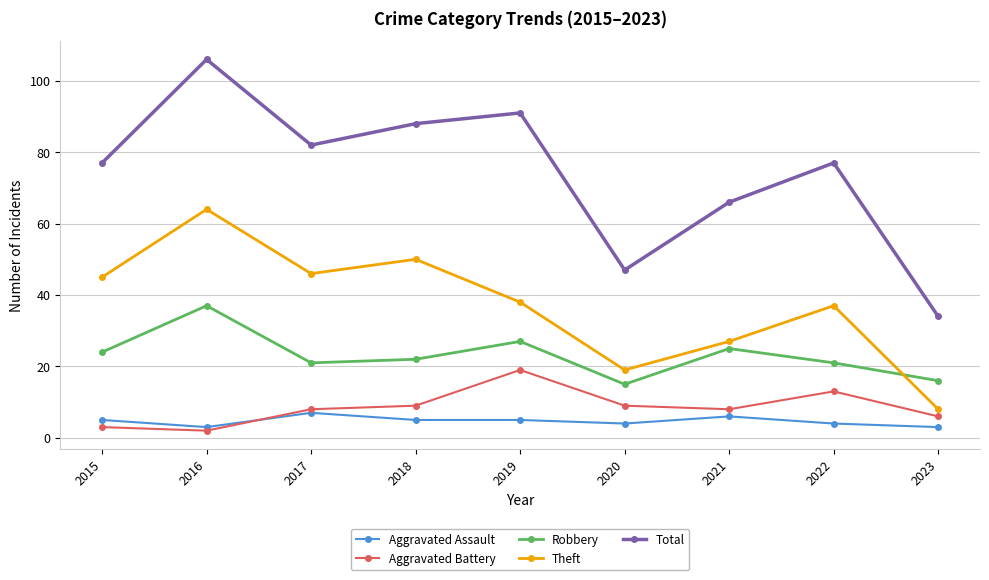

Read the Aggravated Assault value at 2023.

3